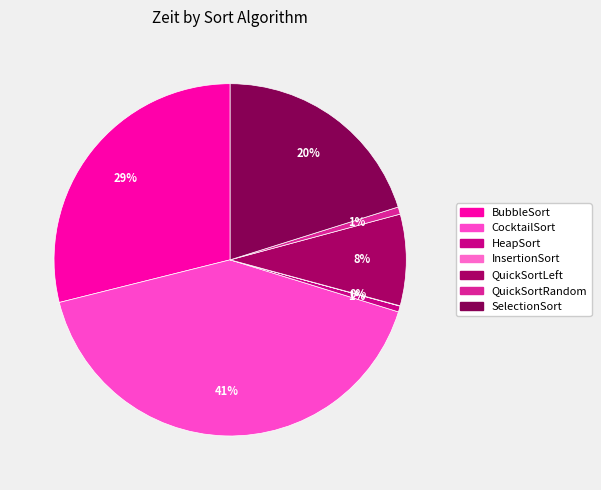

Rank the categories by value from lowest to highest.

InsertionSort, HeapSort, QuickSortRandom, QuickSortLeft, SelectionSort, BubbleSort, CocktailSort